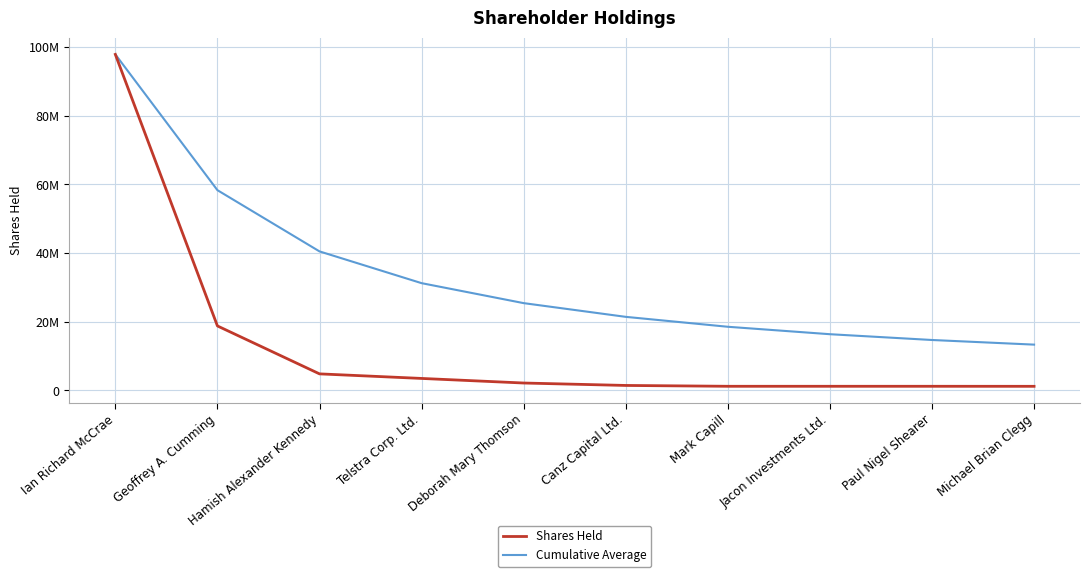

What is the total value across all series at Geoffrey A. Cumming?

77132053.5